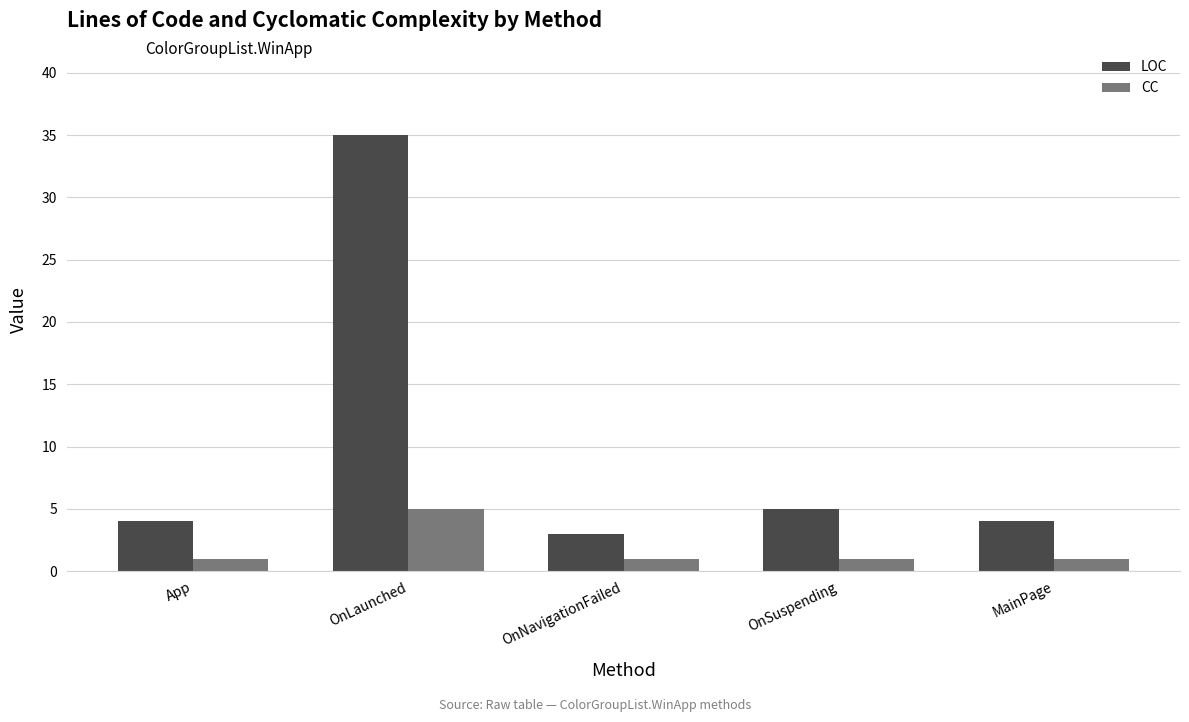

What is the lowest value of the LOC series?

3